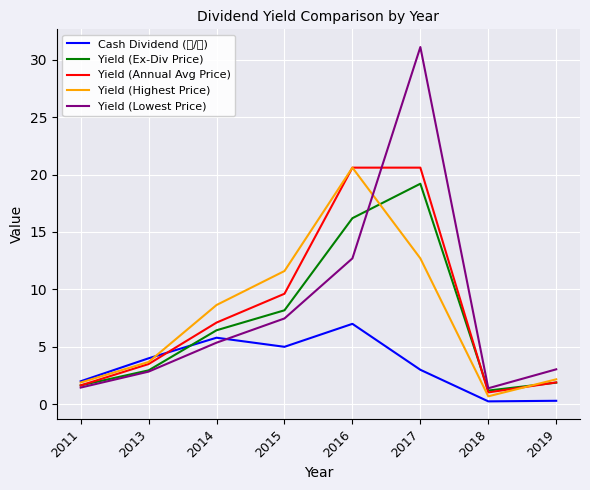

True or false: Cash Dividend (元/股) has a value of 1.3 at 2013.

False